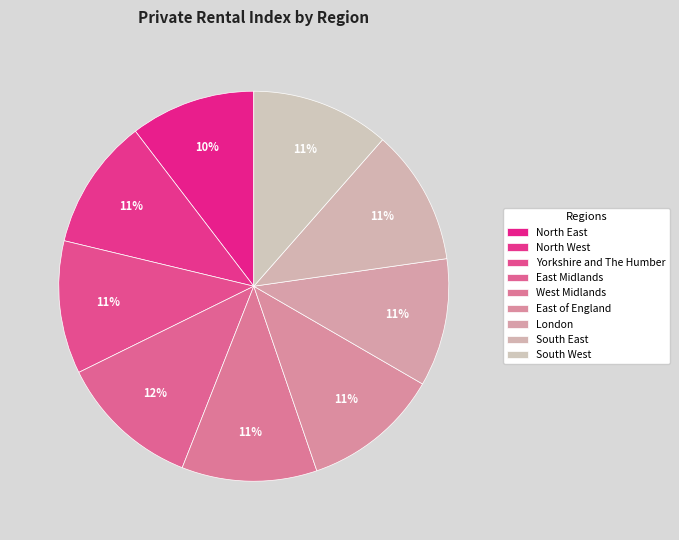

Does East Midlands account for over 50% of the chart?

No